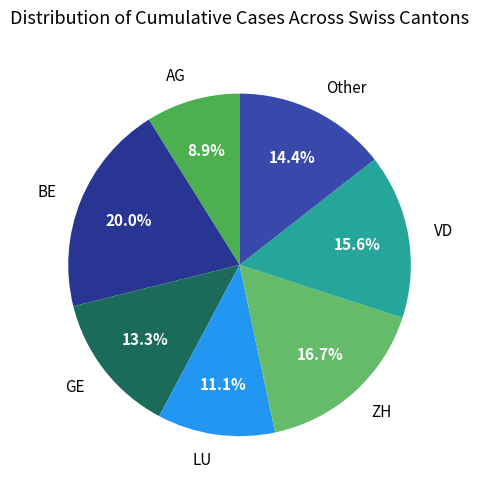

To the nearest percent, what portion does LU represent?

11%